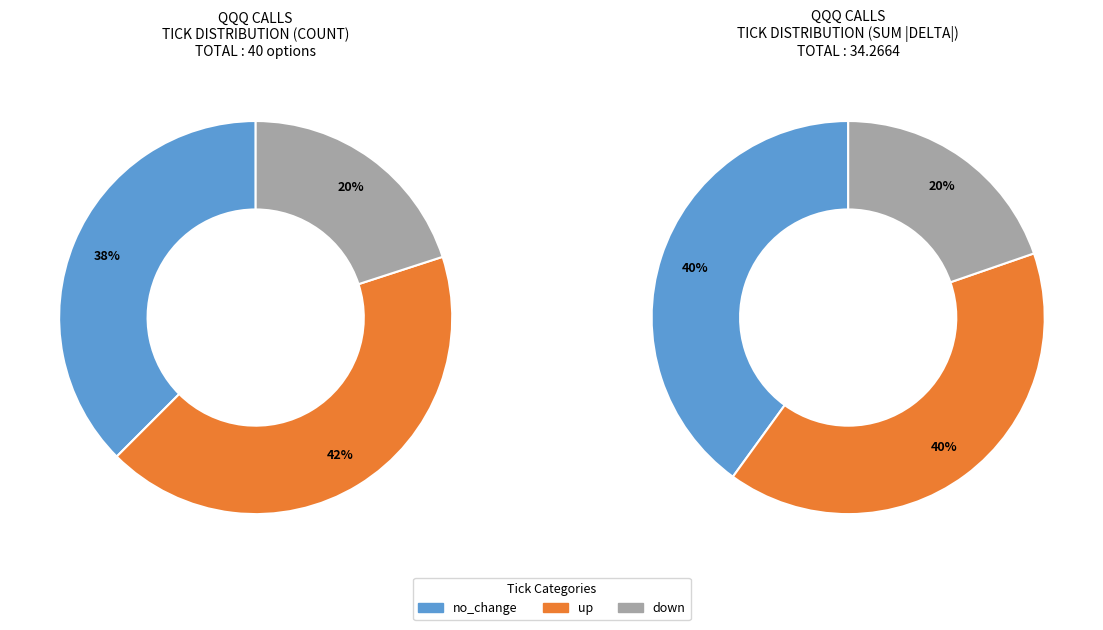

What is the largest slice in the pie chart?

no_change